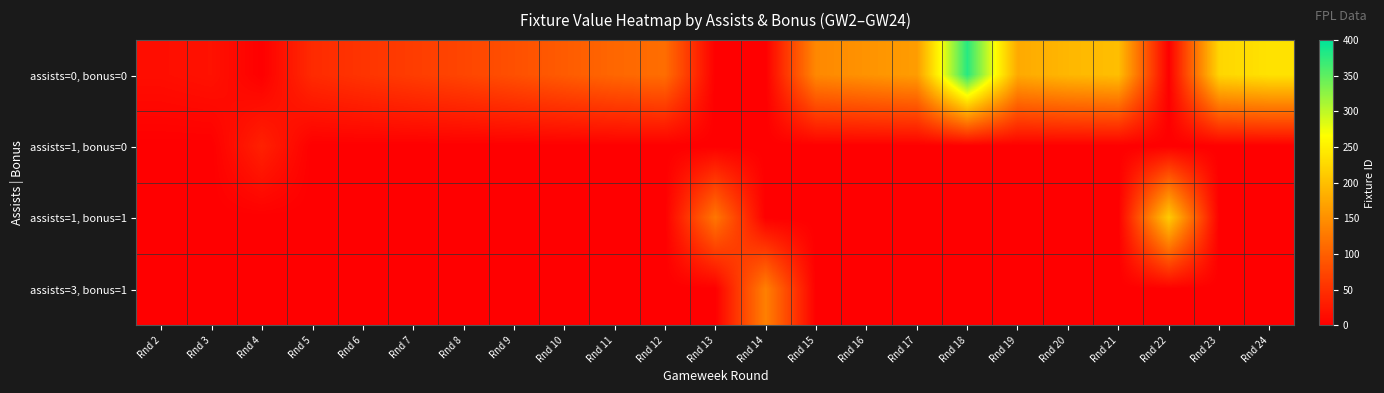

Between Rnd 14 and Rnd 17, which is larger?

Rnd 17